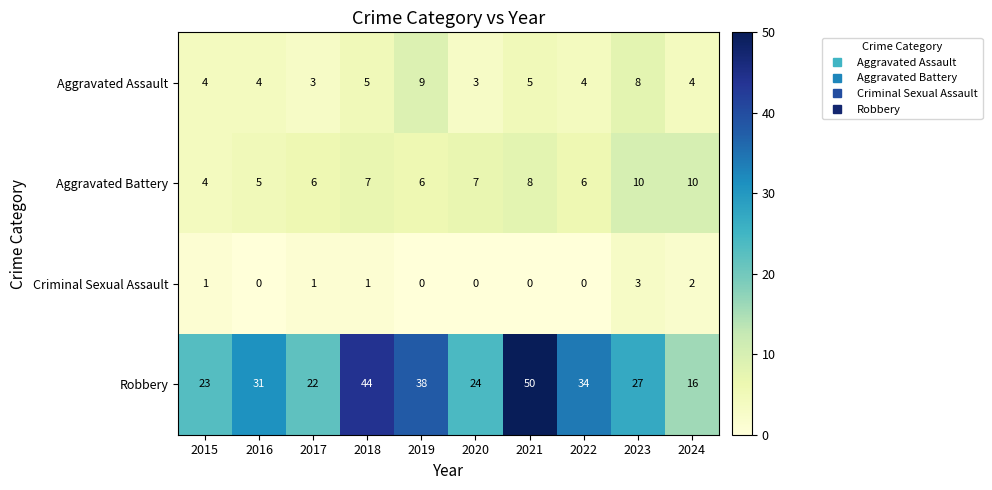

Is the value of Aggravated Assault at 2016 greater than the value of Criminal Sexual Assault at 2015?

Yes